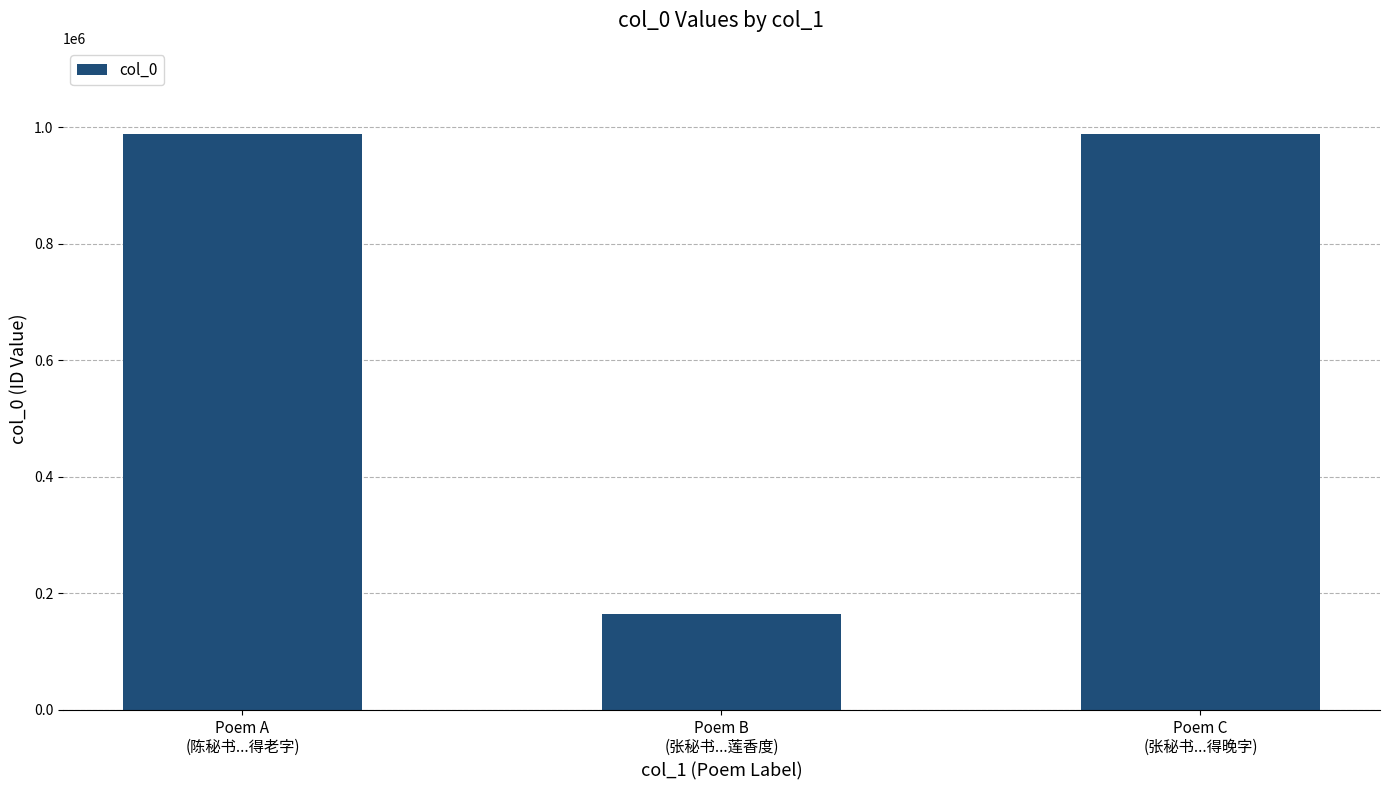

At which category does the chart reach its minimum across all series?

Poem B
(张秘书...莲香度)